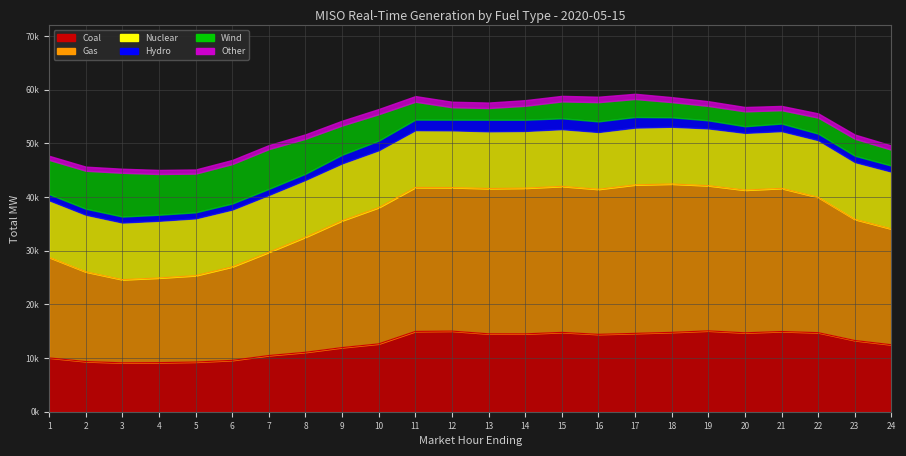

How many interior local valleys does the Coal series have?

4